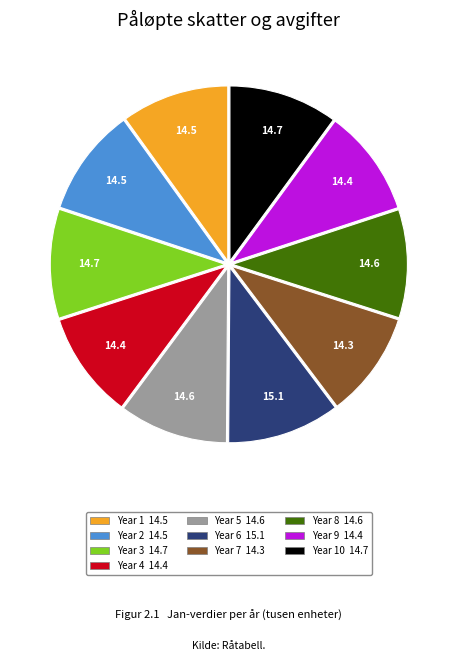

Does any single category account for the majority?

No